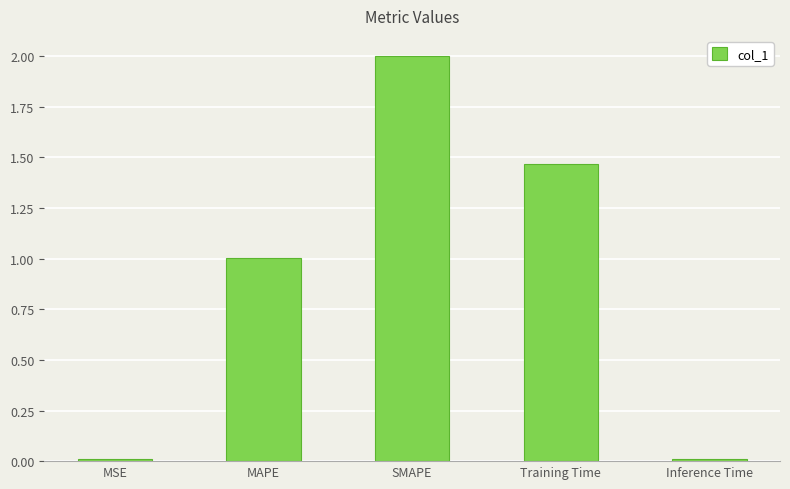

Which label corresponds to the largest value in the chart?

SMAPE